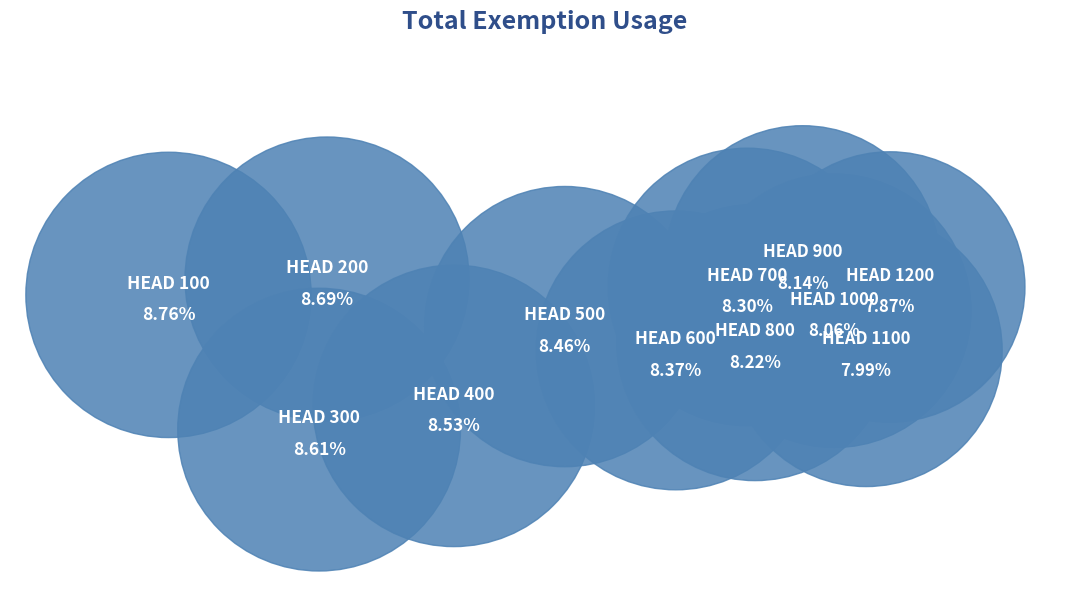

Rank the categories by value from lowest to highest.

1200, 1100, 1000, 900, 800, 700, 600, 500, 400, 300, 200, 100